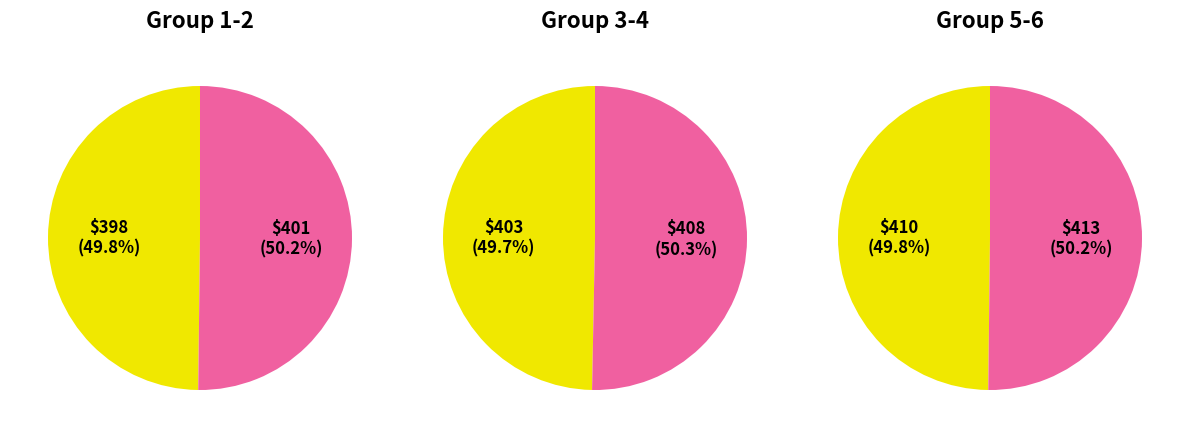

What is the change in value from 3 to 6?

+10